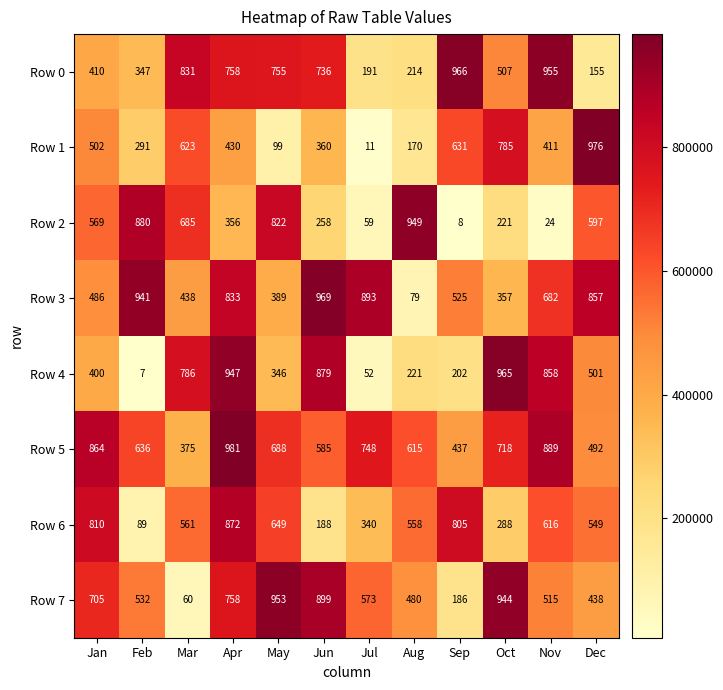

Which series changed the most between Mar and Oct?

Row 7